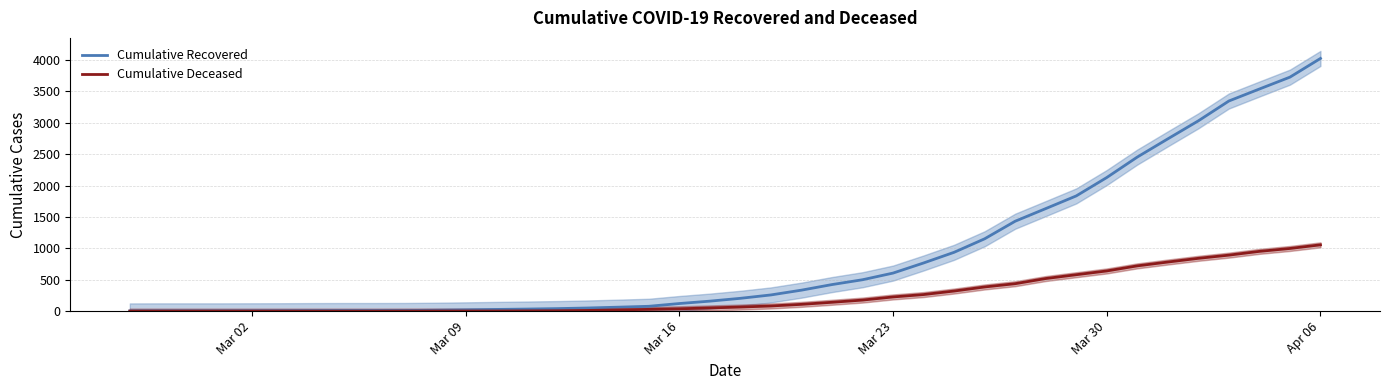

Which series has the widest spread of values?

cumulative_recovered